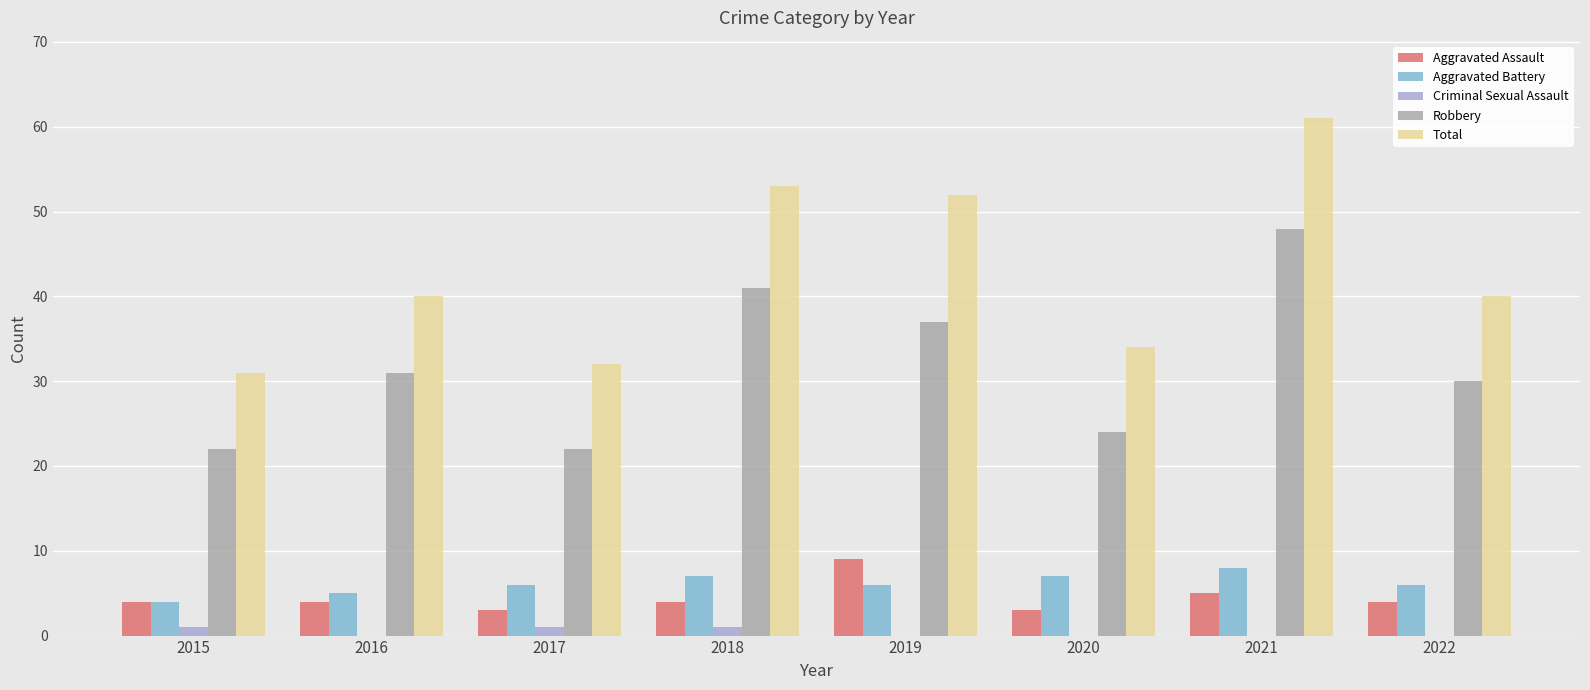

What is the sum of all Aggravated Battery values?

49